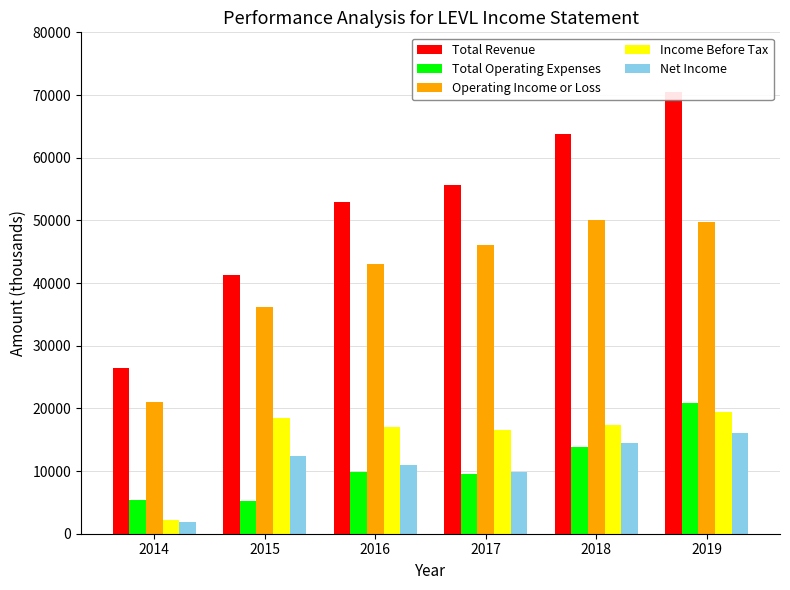

What is the lowest value of the Operating Income or Loss series?

21000